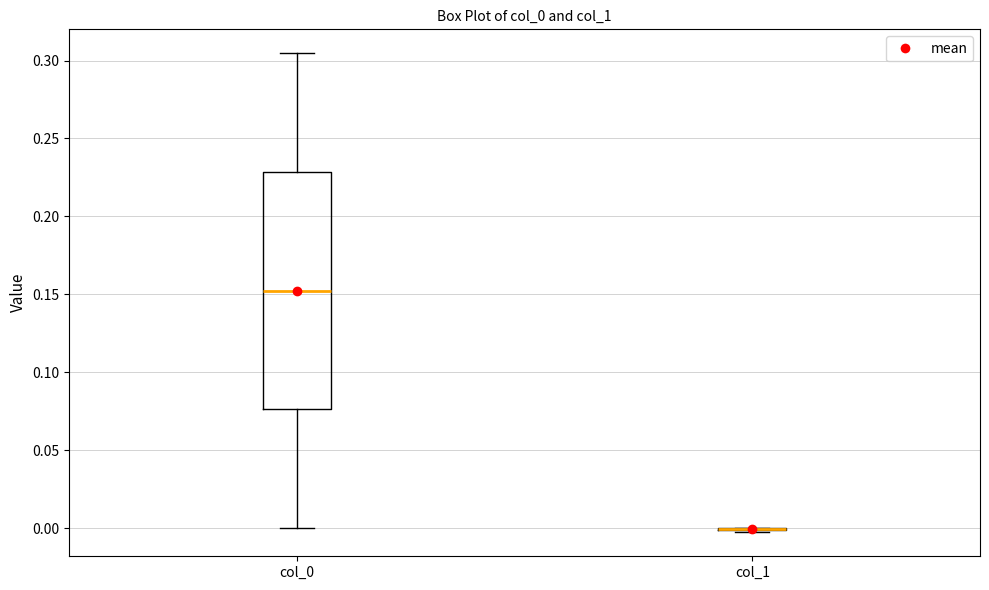

Which box is the tallest, from its lower edge to its upper edge?

col_0